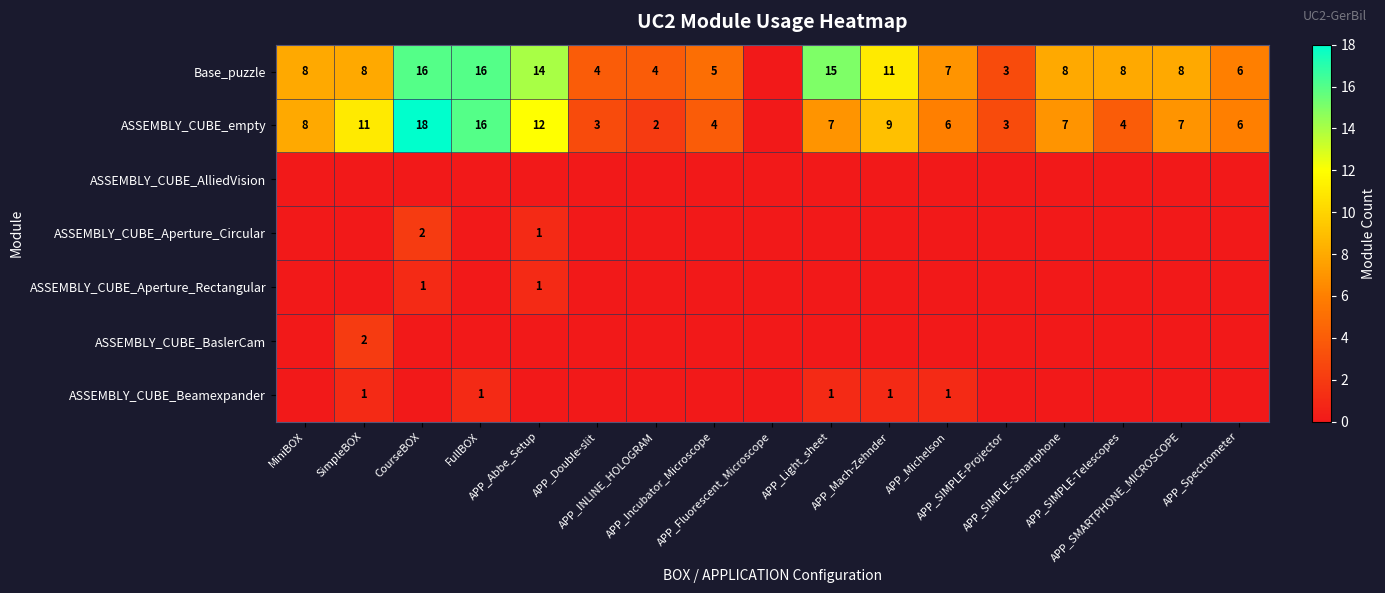

At how many categories does at least one series exceed 13?

4